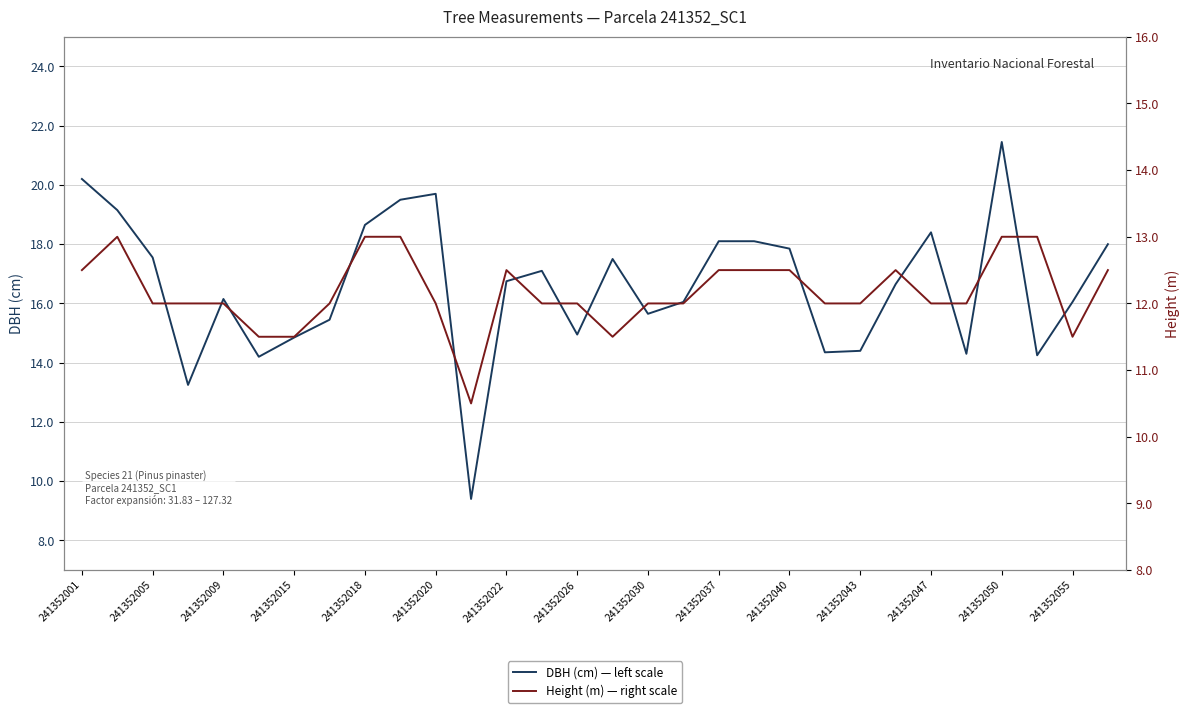

What is the difference between the highest and lowest values at 19?

5.6